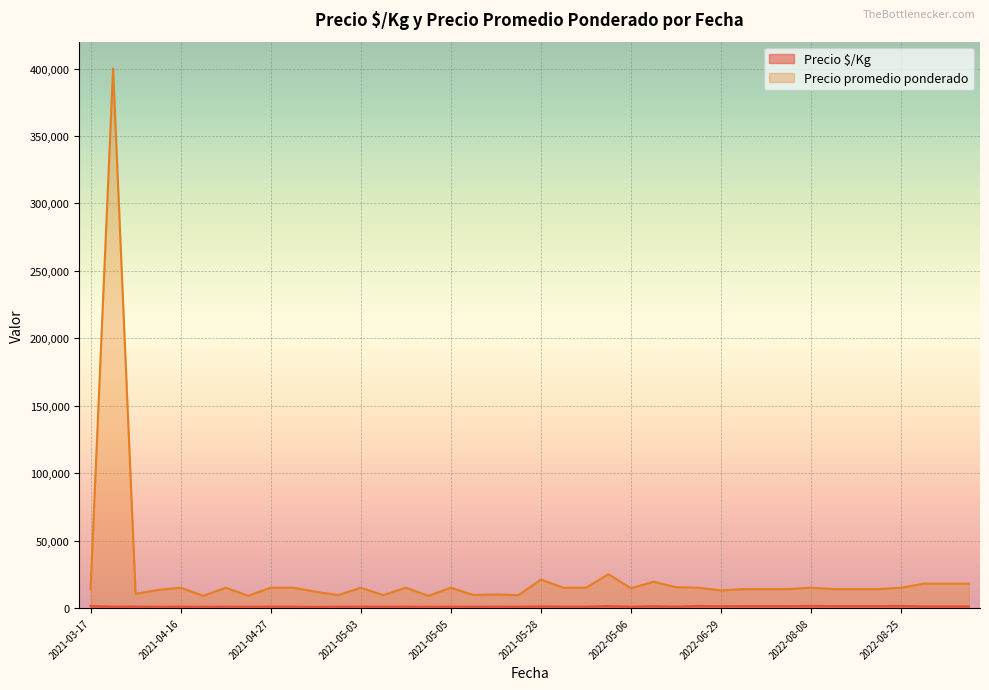

Is the value of Precio promedio ponderado at 2022-07-22 greater than the value of Precio $/Kg at 2021-05-03?

Yes